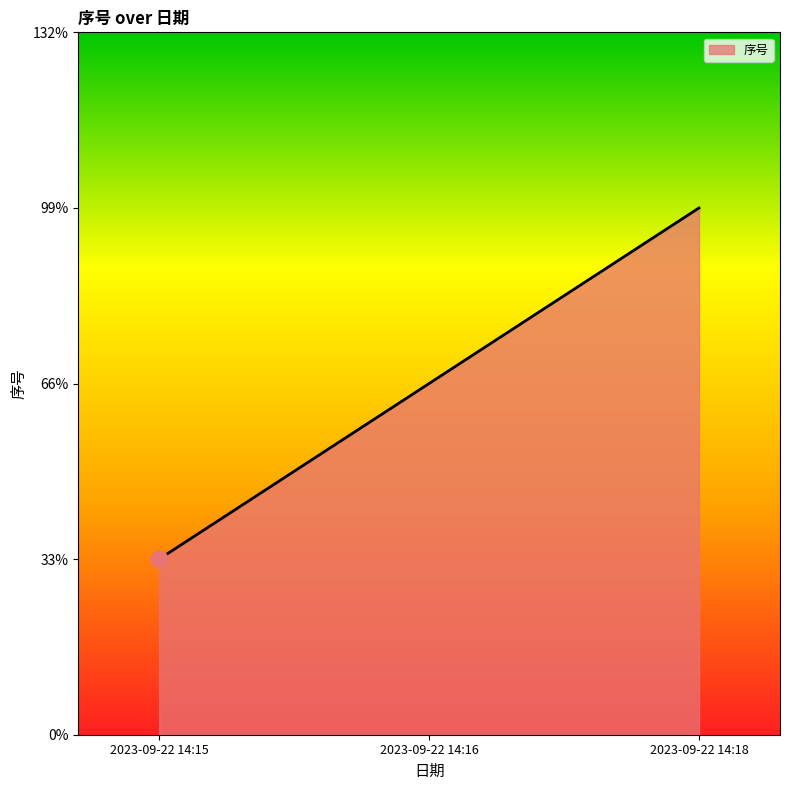

List the labels in order of value, smallest first.

2023-09-22 14:15, 2023-09-22 14:16, 2023-09-22 14:18